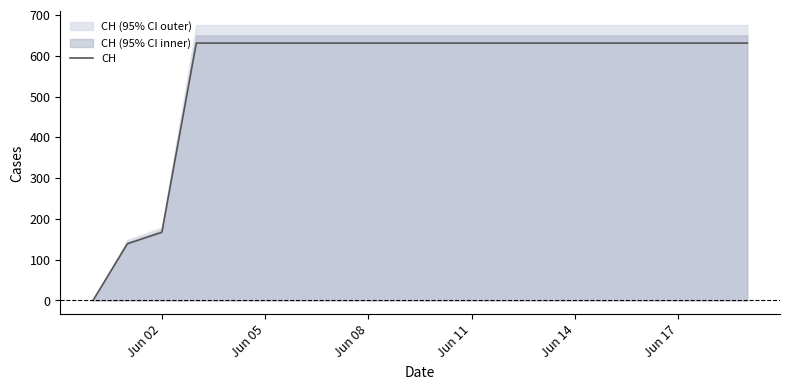

The value of CH at Jun 02 is 167. True or false?

True